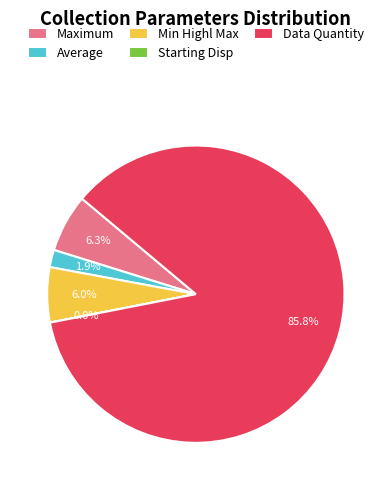

Does any single category account for the majority?

Yes